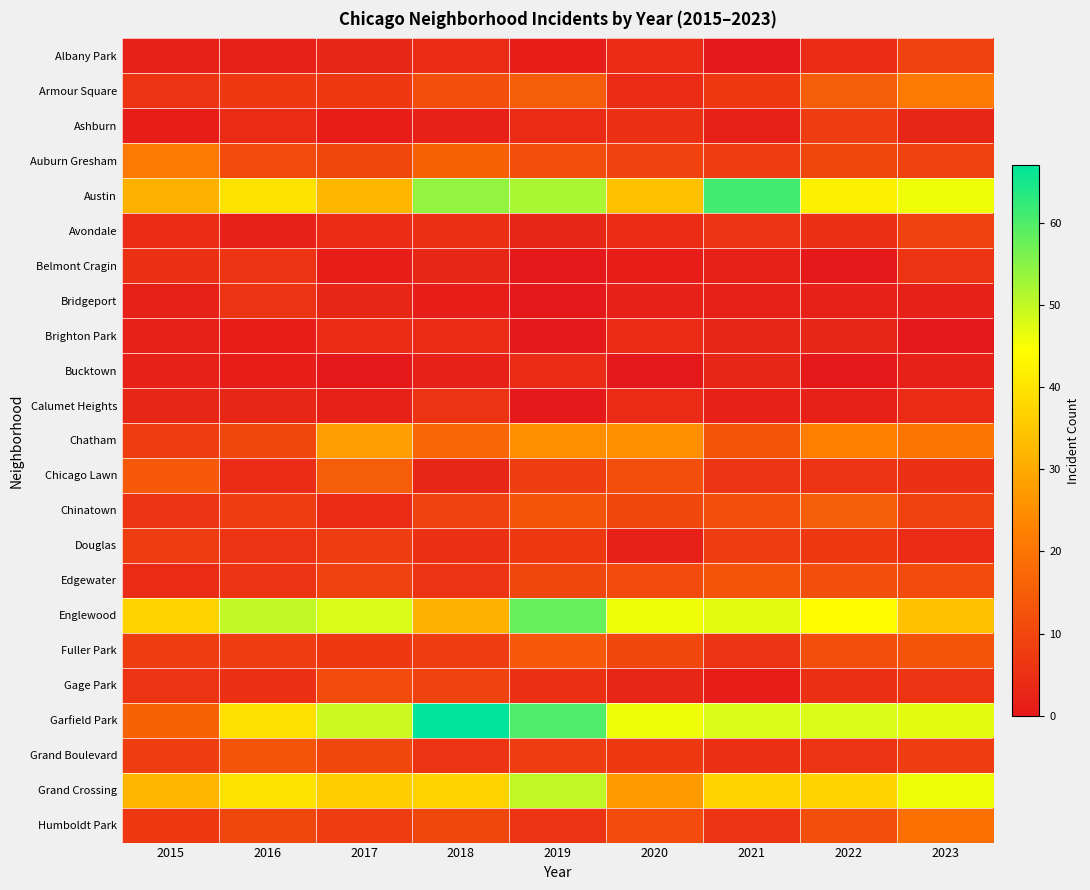

Which series has the largest total across all categories?

Garfield Park